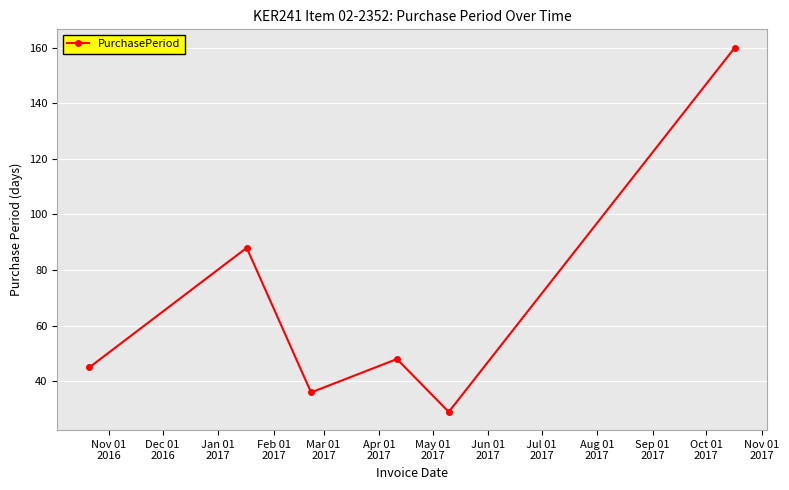

What is the smallest value displayed?

29